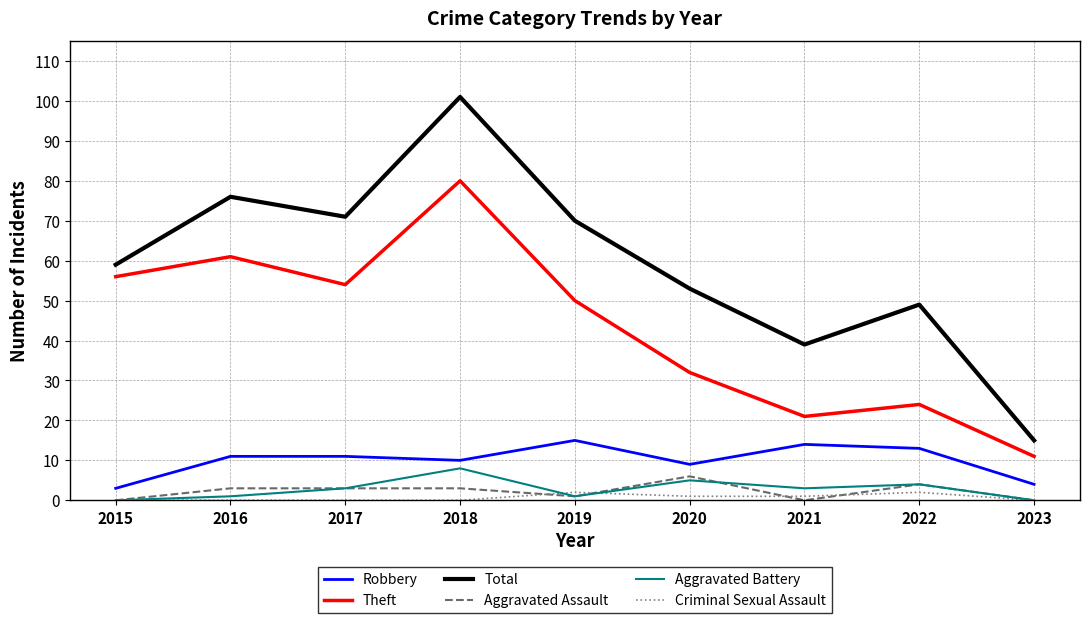

Is the value of Criminal Sexual Assault at 2023 greater than the value of Theft at 2020?

No